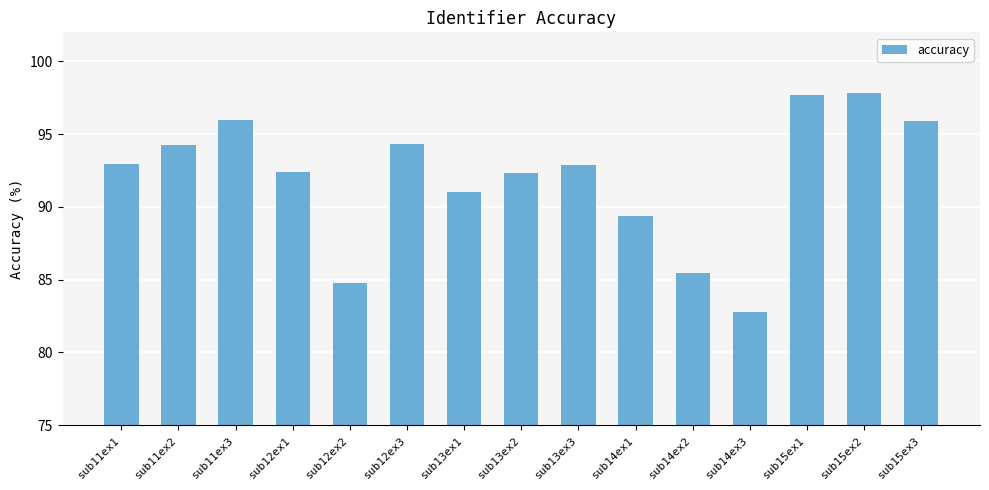

How many bars are there in total?

15